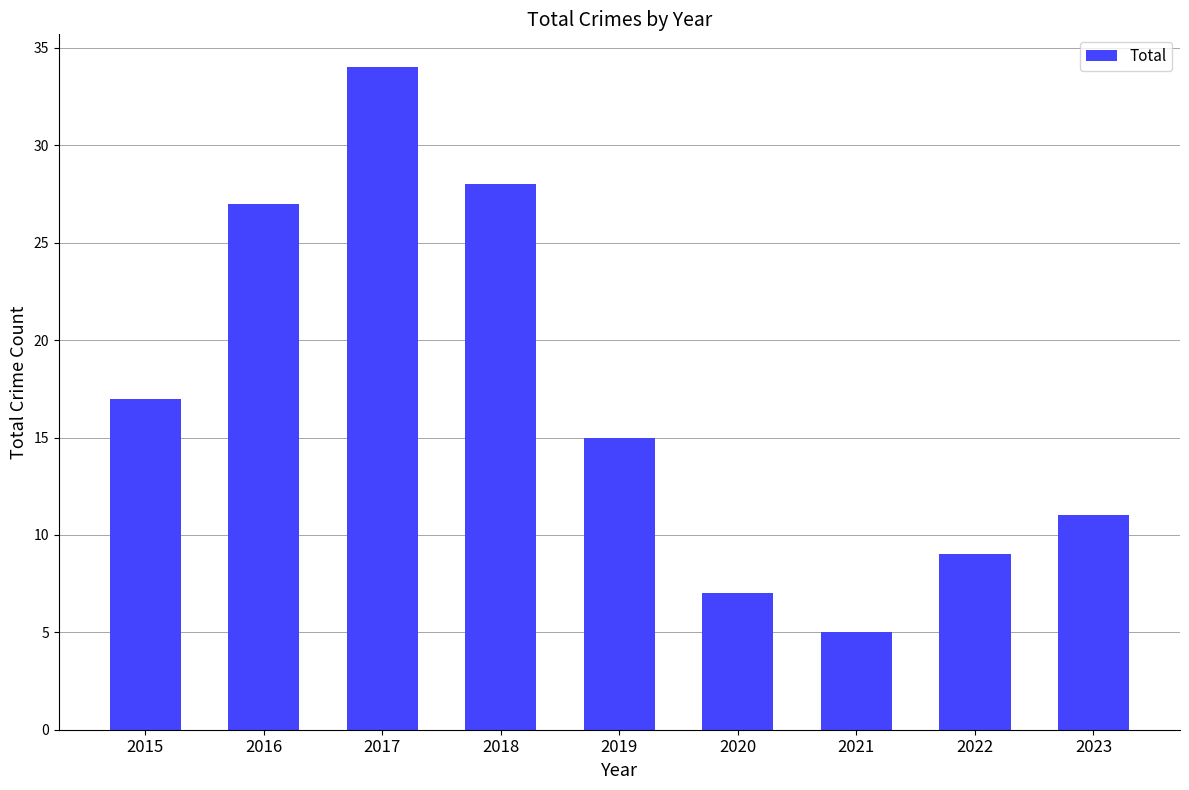

Are the bars grouped side by side (vs. stacked)?

No